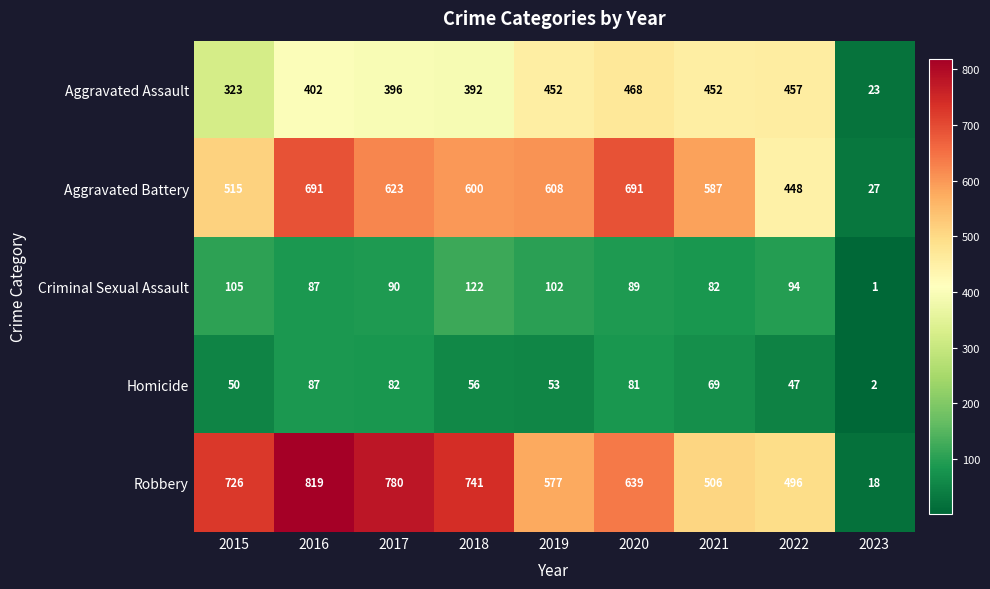

Which series has the largest total across all categories?

Robbery